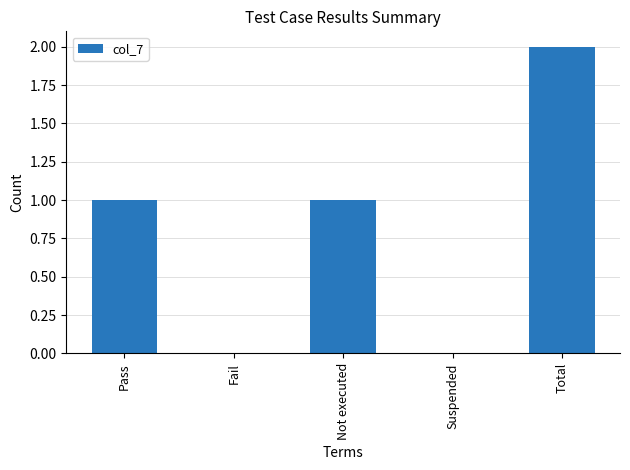

True or false: the data shows 1 at Total.

False